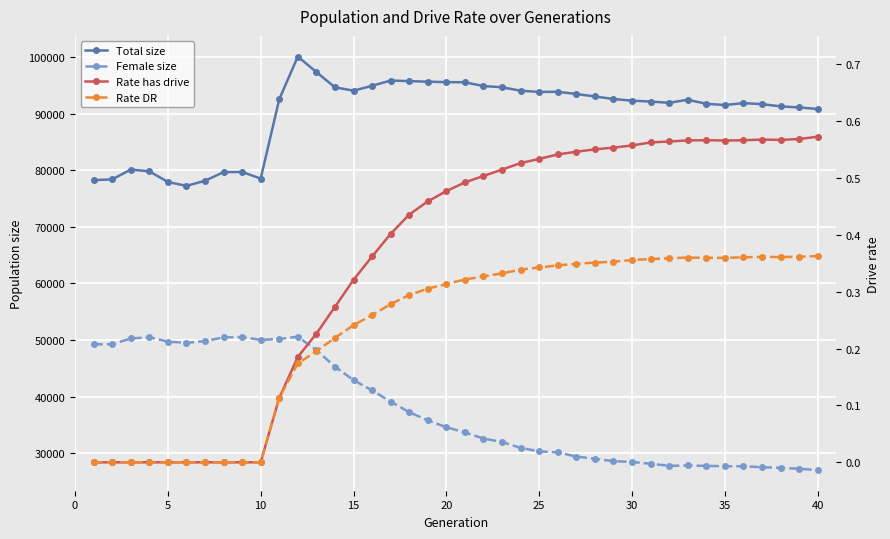

Where is the first local minimum for Rate DR?

35